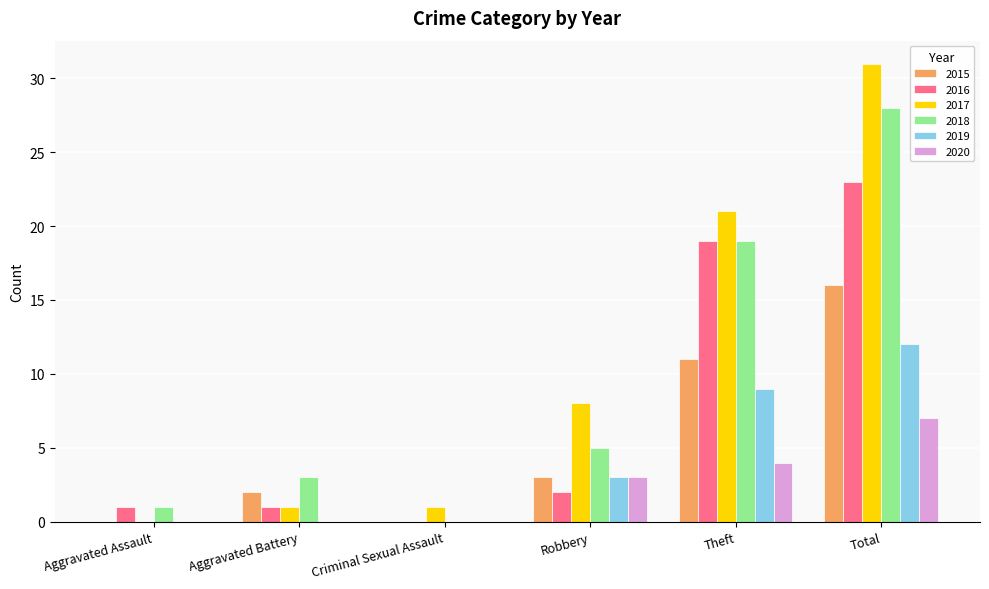

Which series changed the most between Criminal Sexual Assault and Robbery?

2017